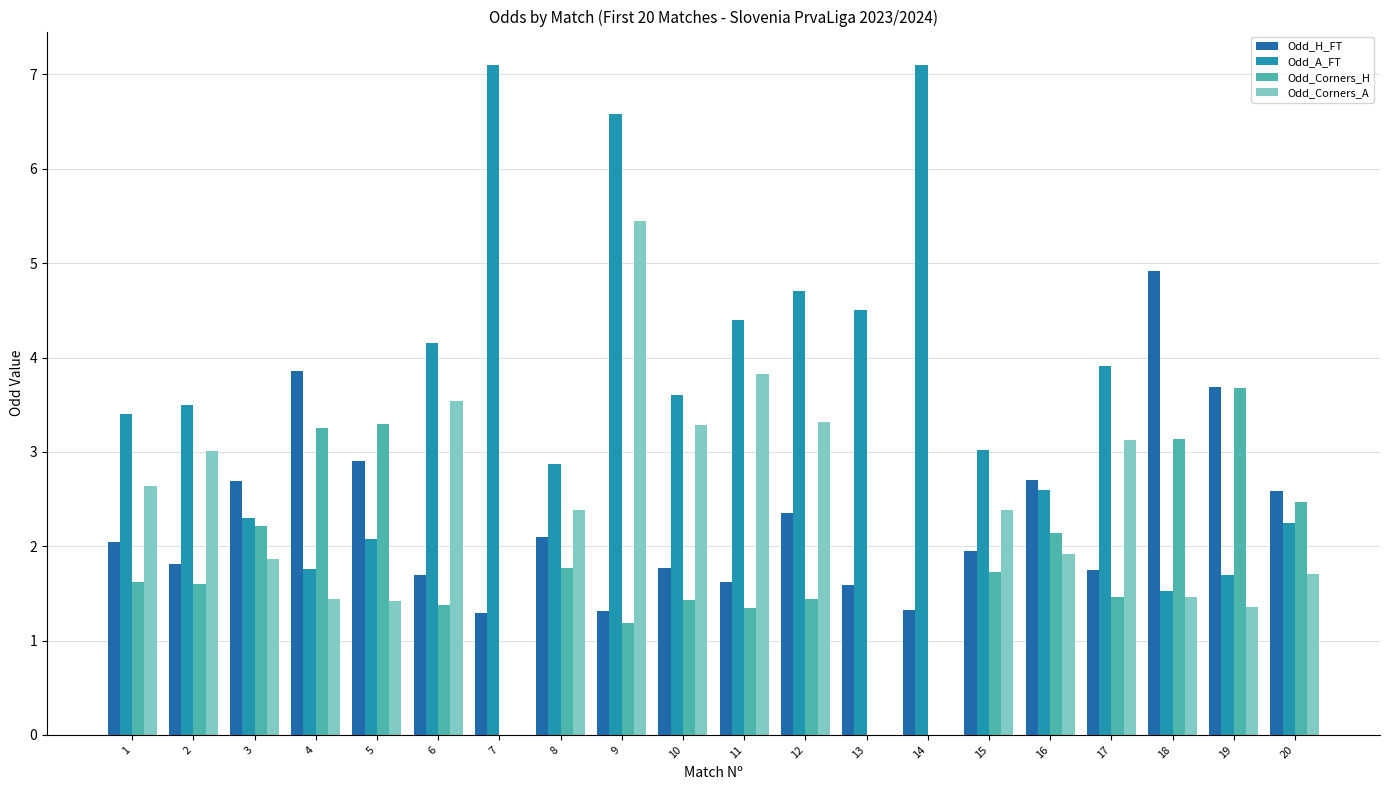

The value of Odd_H_FT at 8 is 2.1. True or false?

True